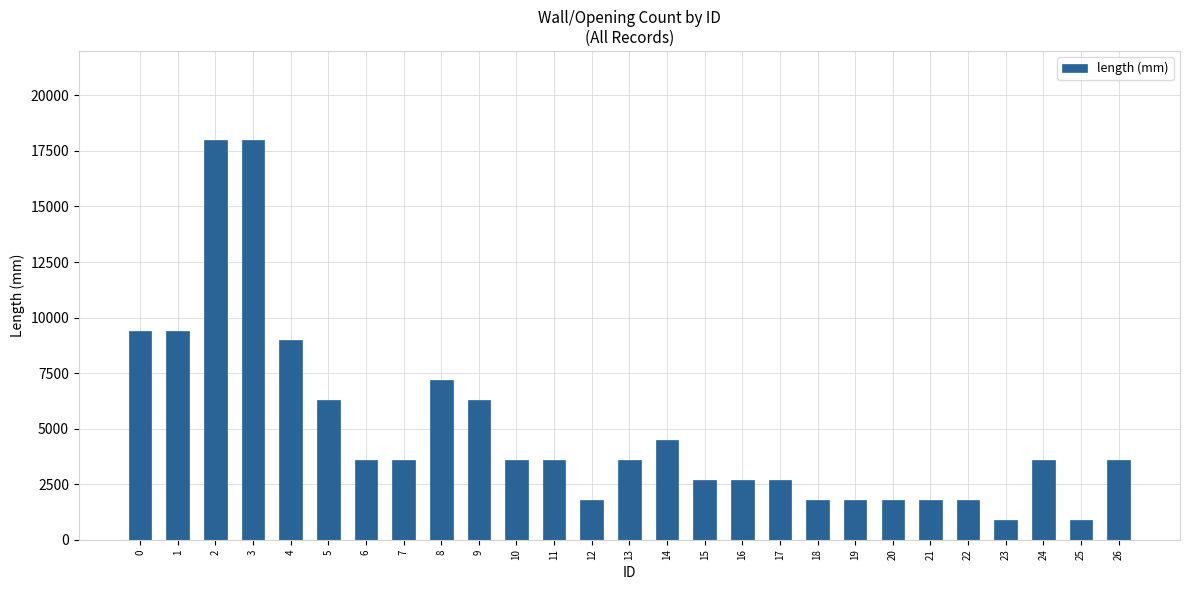

The chart shows a value of 2700 at 16. True or false?

True